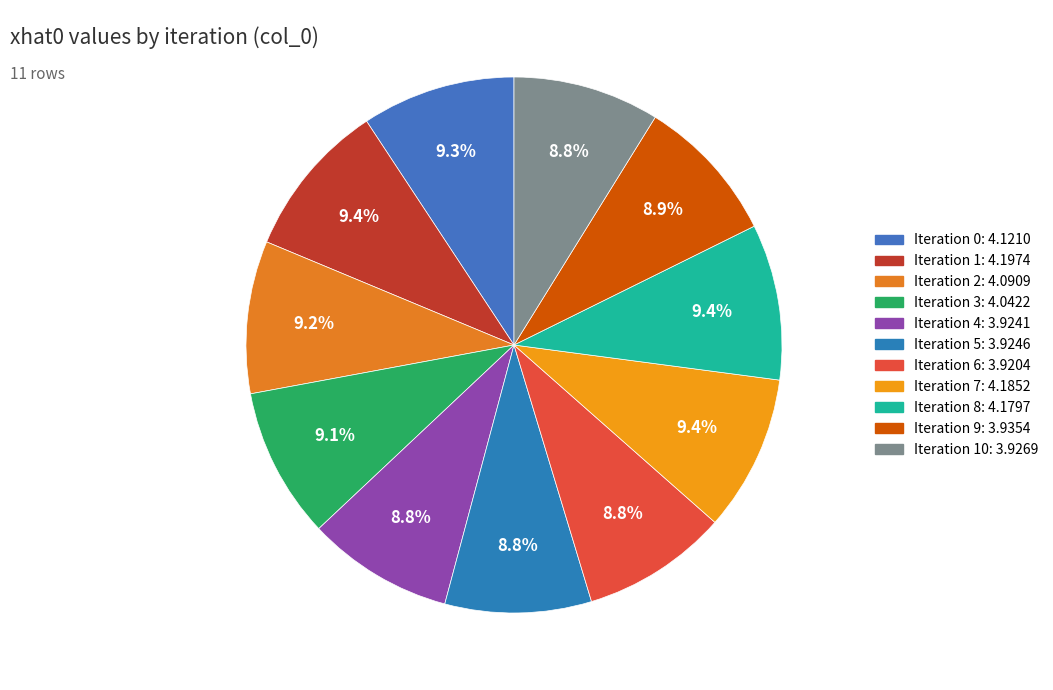

How many segments does this pie chart have?

11